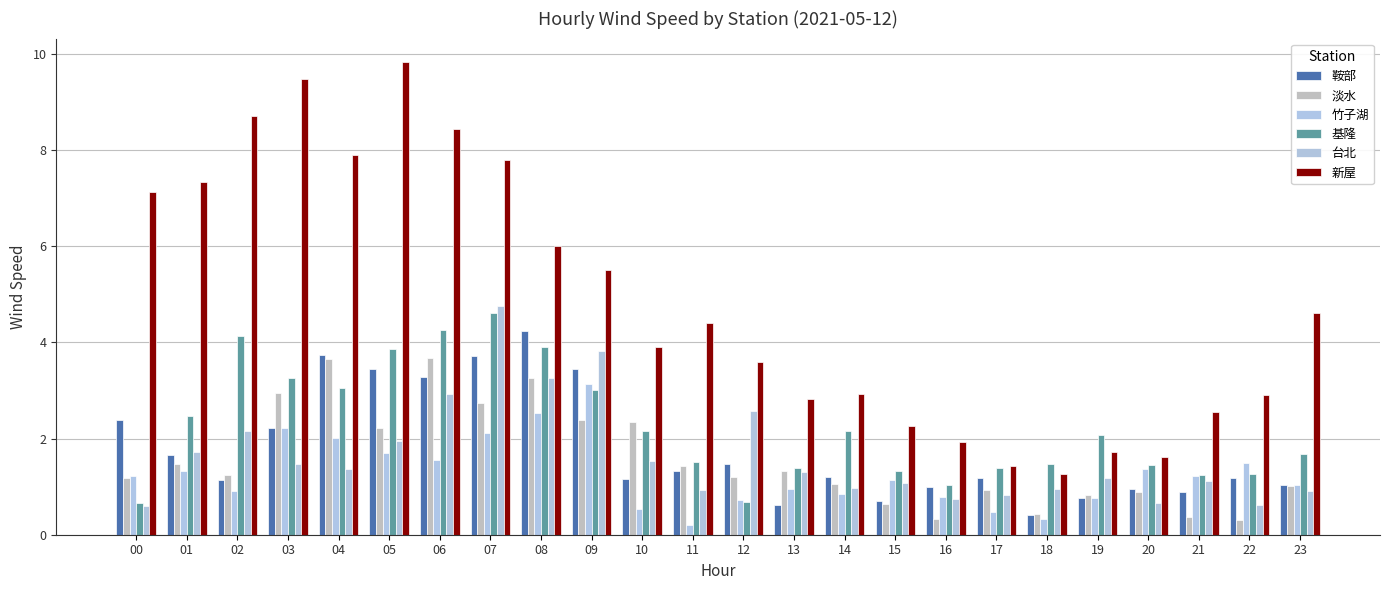

The 竹子湖 series shows 0.5 at 17. True or false?

True